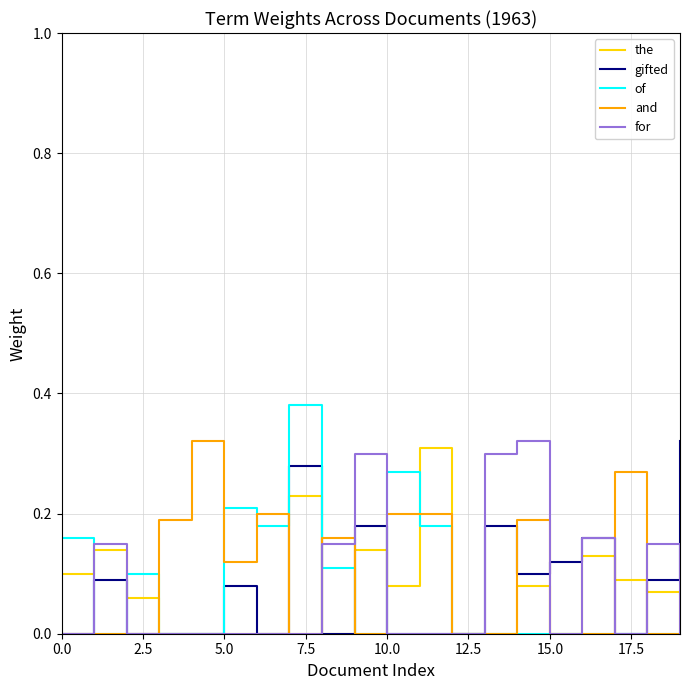

Which series has the largest range (max minus min)?

of